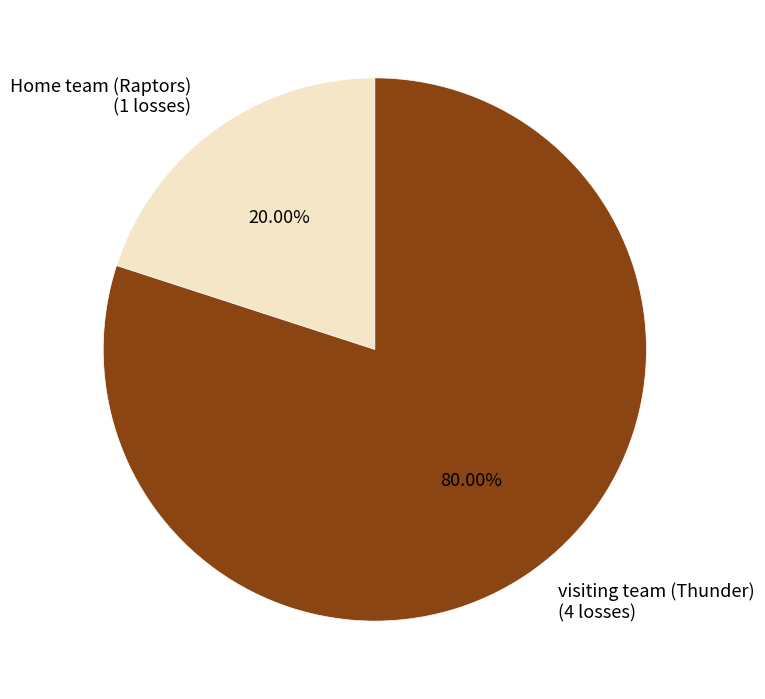

Which category accounts for the majority?

visiting team (Thunder)